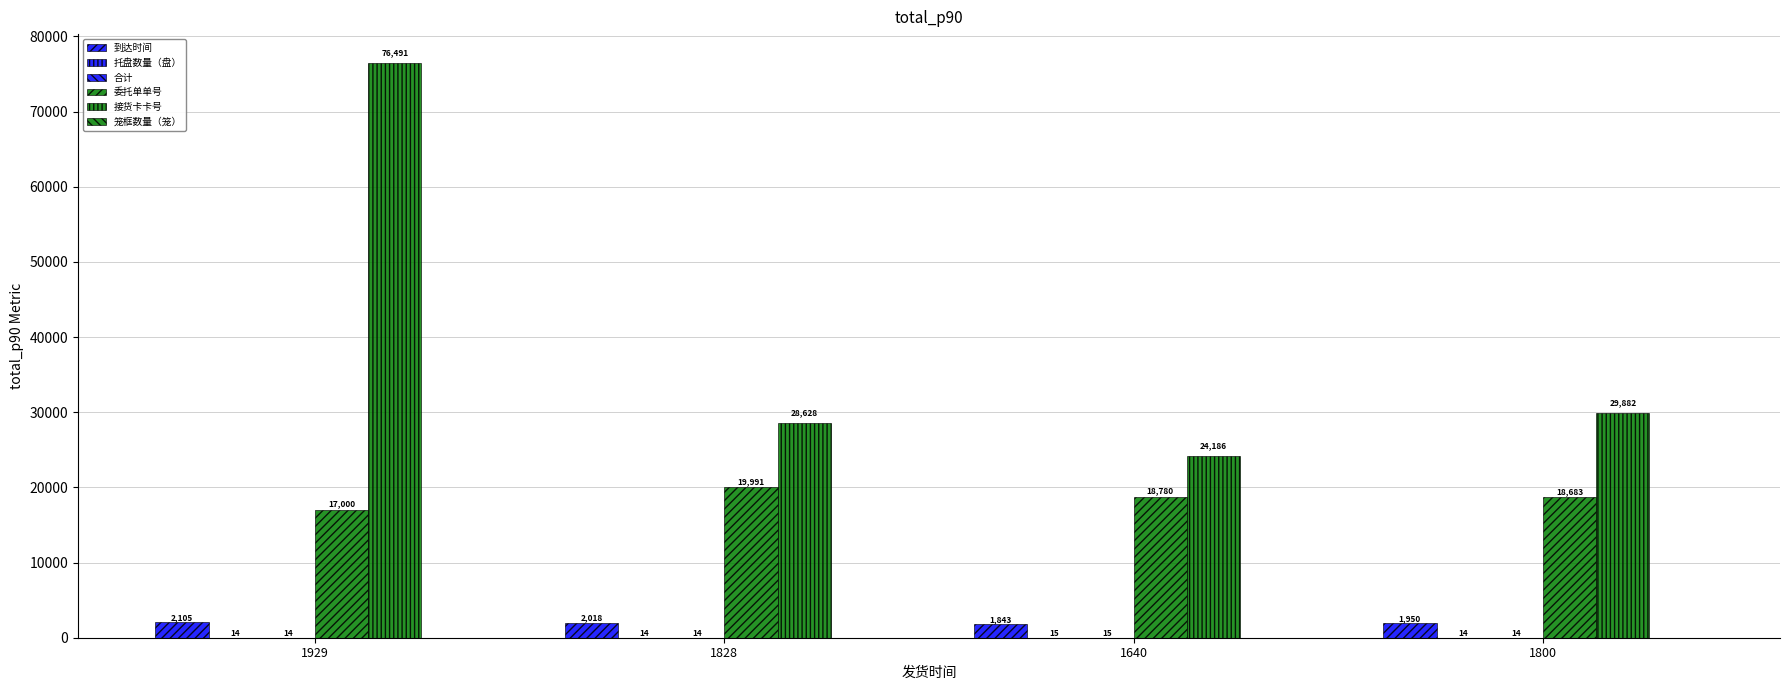

The value of 托盘数量（盘） at 1640 is 27. True or false?

False